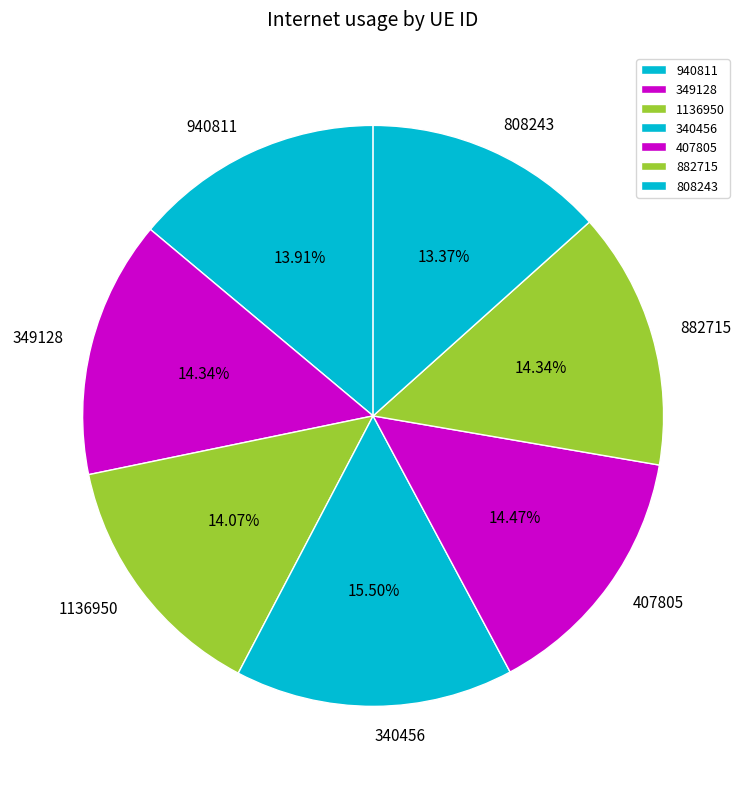

Count the number of slices in the pie.

7